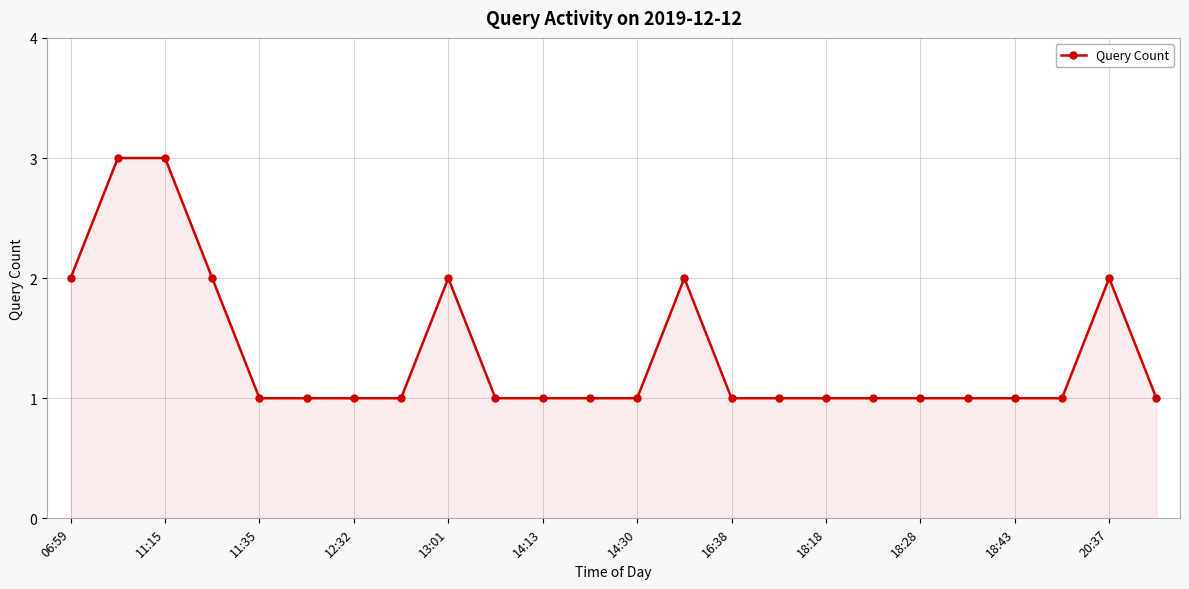

What is the sum of all values?

33